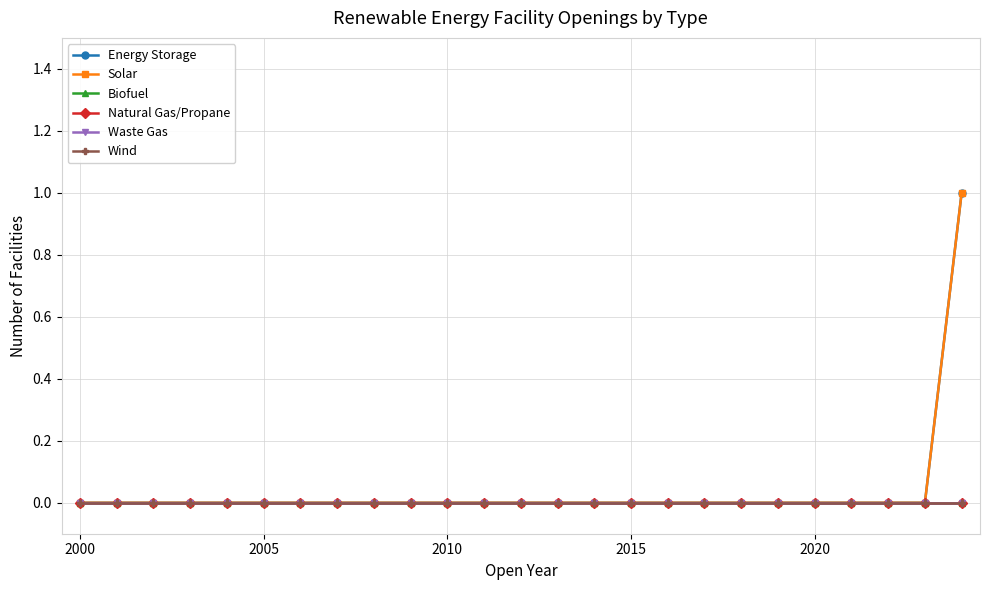

Does the chart have visible grid lines?

Yes